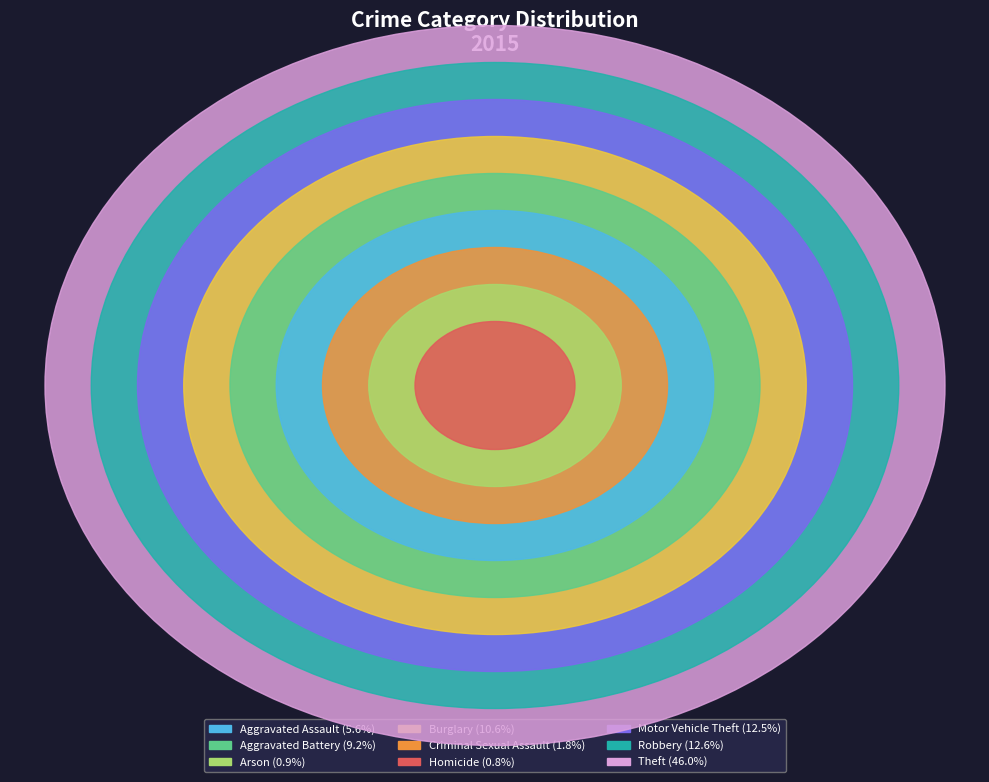

What percentage is the Aggravated Assault slice, to the nearest percent?

6%